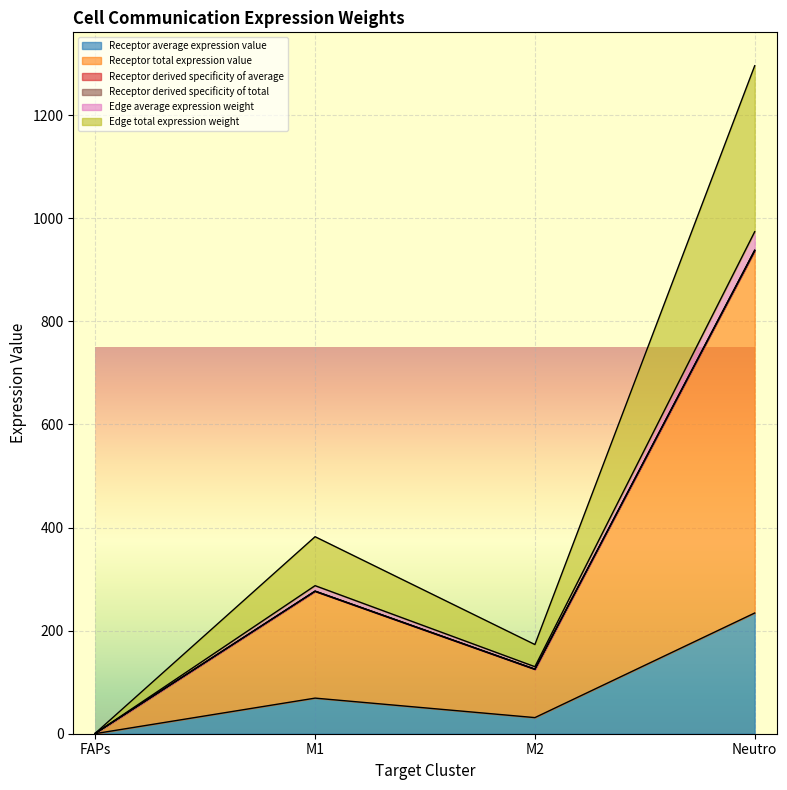

What is the total value across all series at FAPs?

3.8